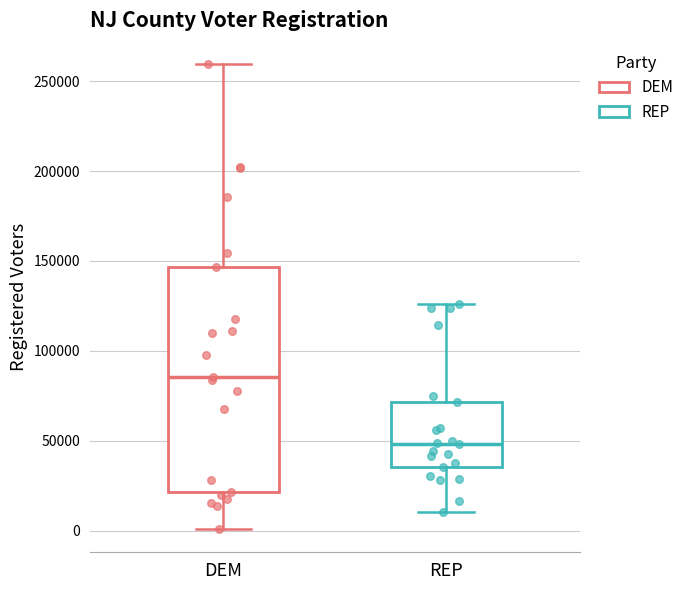

Which box's median line is the lowest?

REP